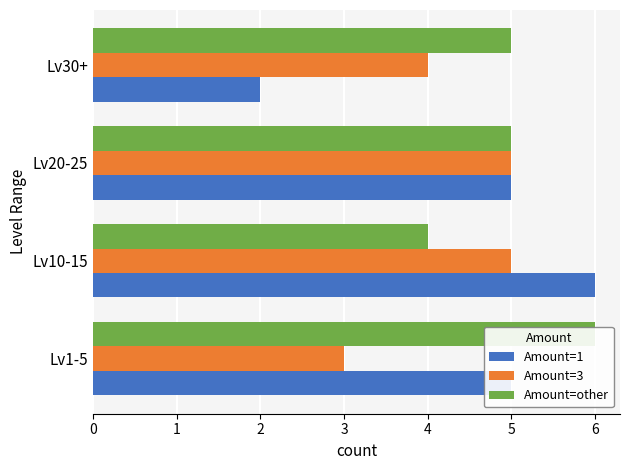

How many bars are there in each group?

3